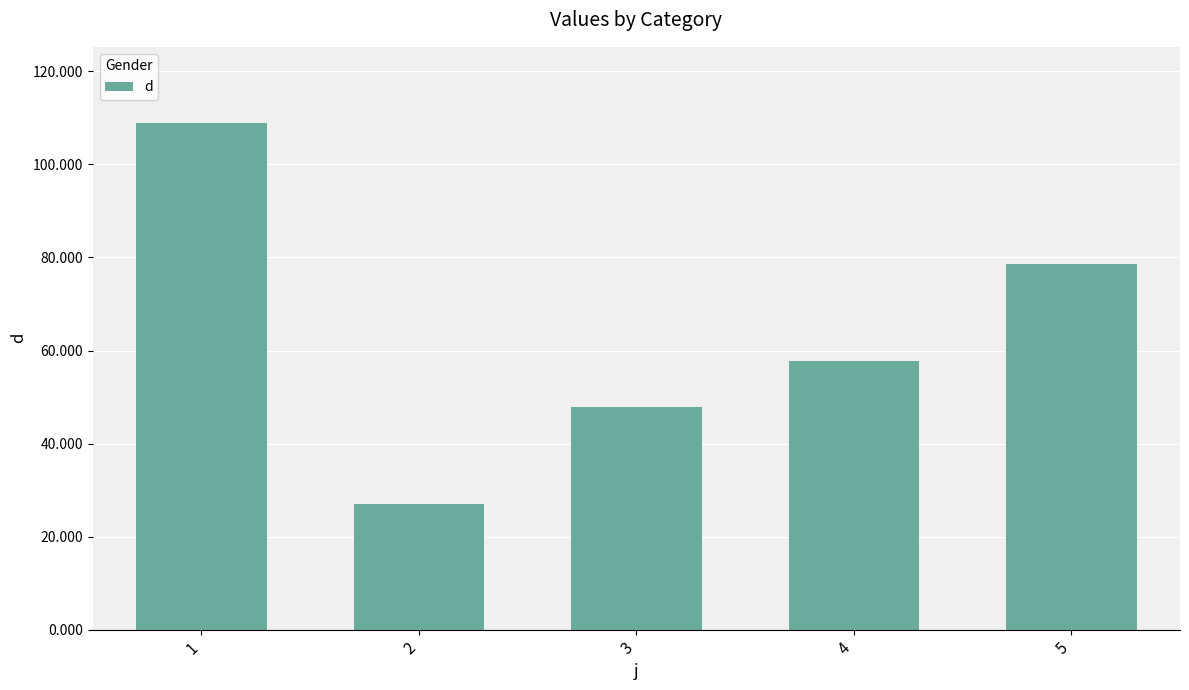

The value at 2 is 26.9. True or false?

True